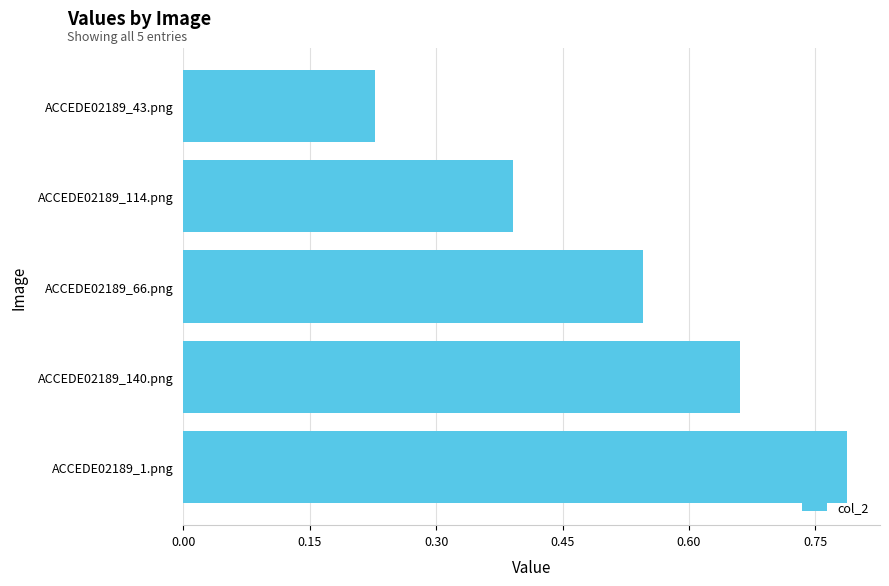

Count the values in the range 0 to 1.

5